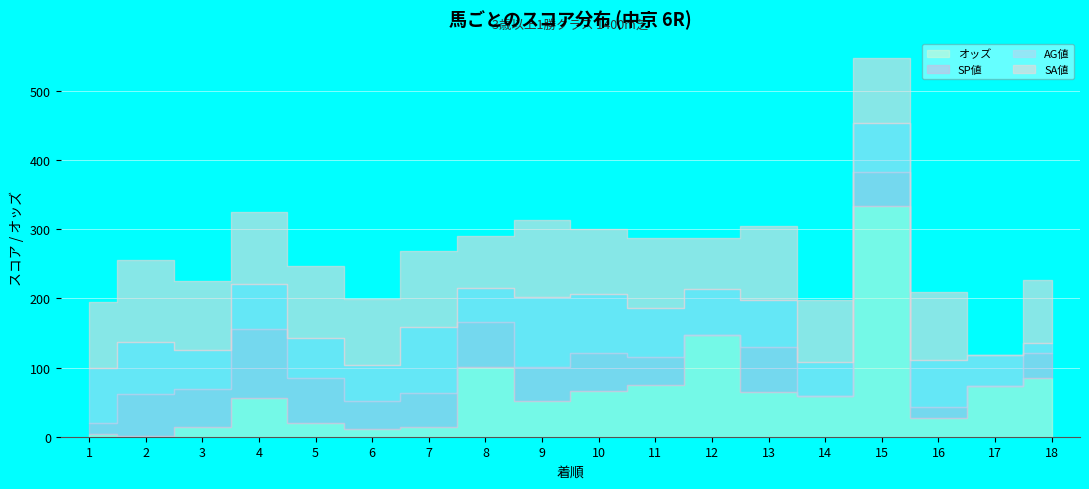

List the labels in order of SP値 value, smallest first.

12, 14, 17, 1, 16, 18, 6, 11, 7, 9, 15, 3, 10, 2, 5, 8, 13, 4